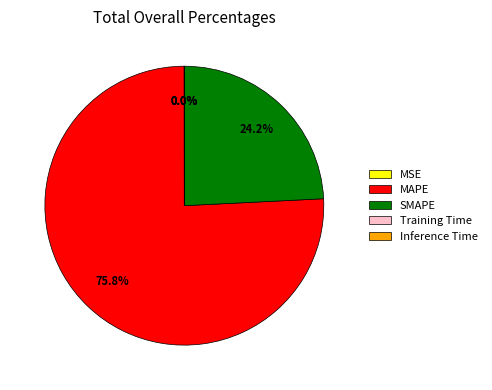

Does any single category account for the majority?

Yes